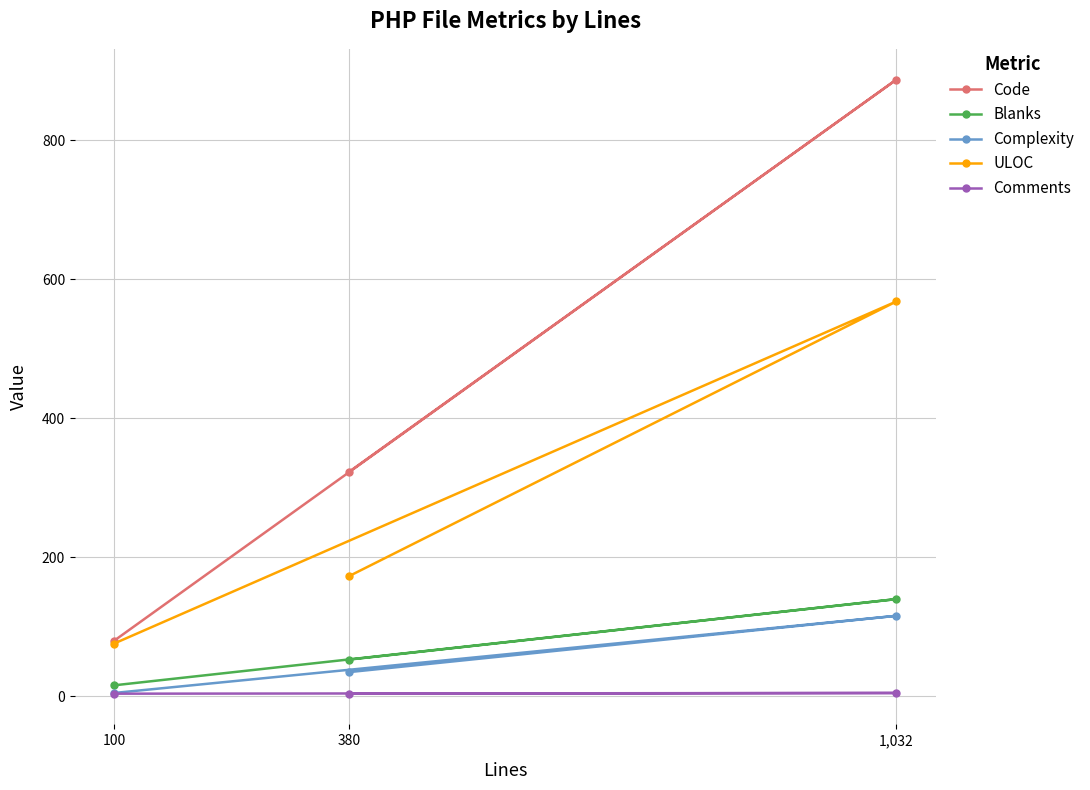

True or false: Blanks has a value of 53 at 380.

True